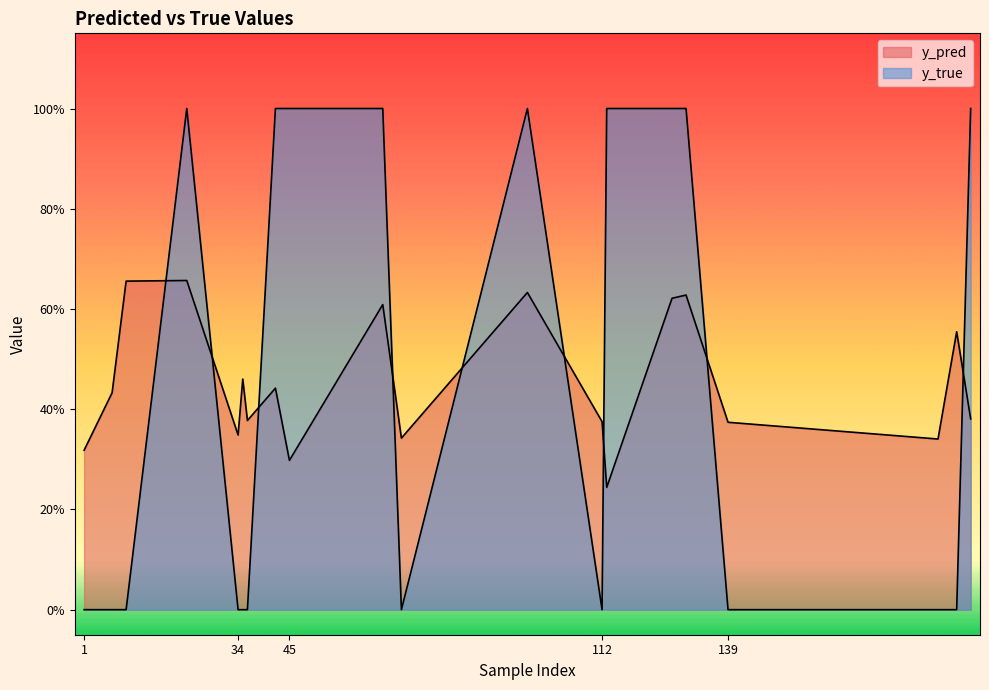

How many lines are shown in the chart?

2